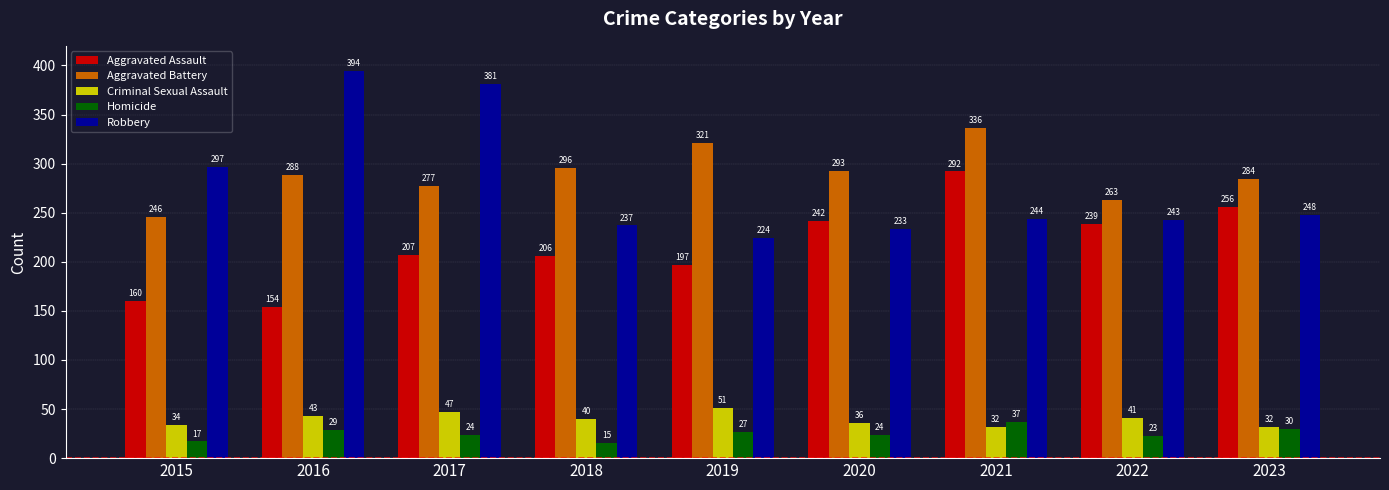

What is the greatest value displayed?

394